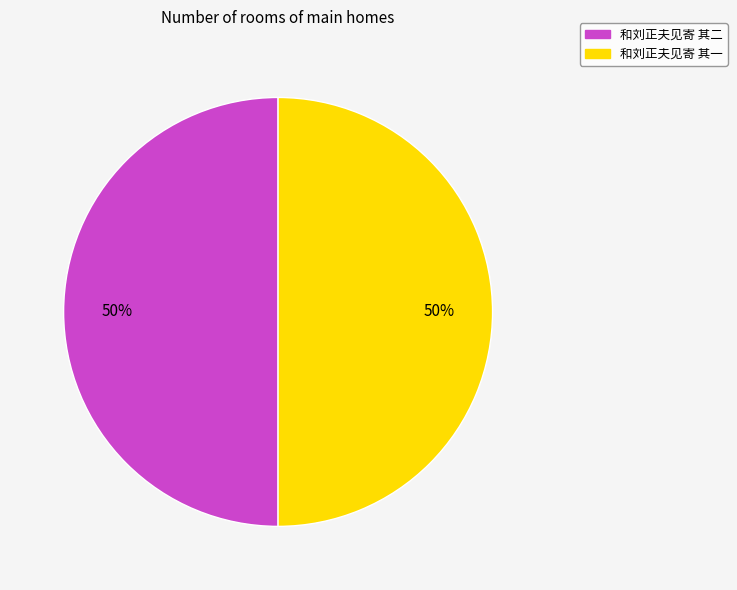

True or false: 和刘正夫见寄 其二 accounts for 50% of the total.

True